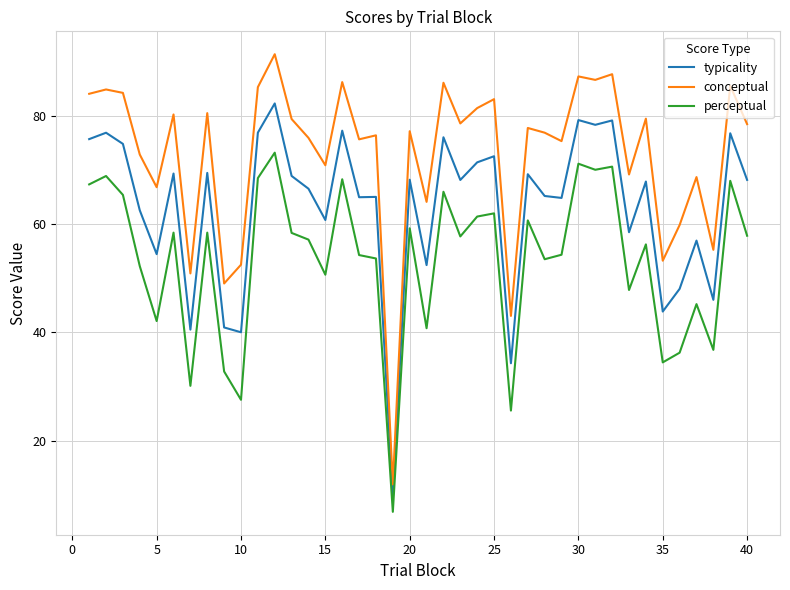

True or false: typicality and perceptual cross at least once.

False